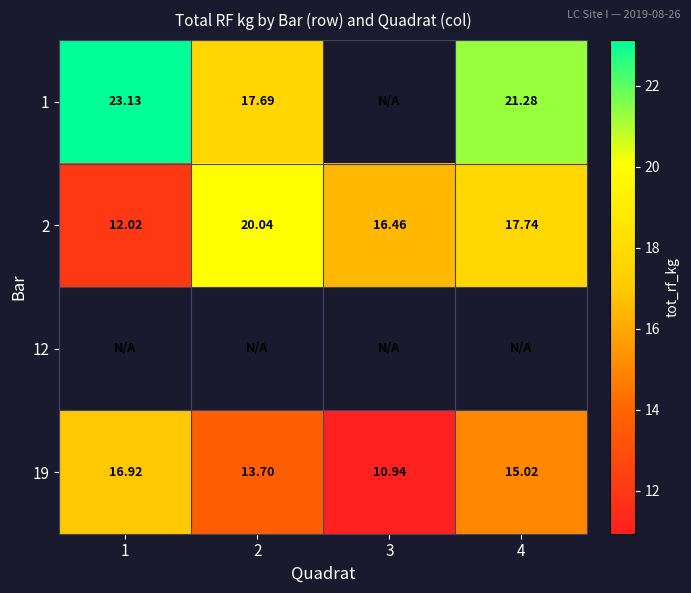

How many values in the 2 series exceed 17?

2